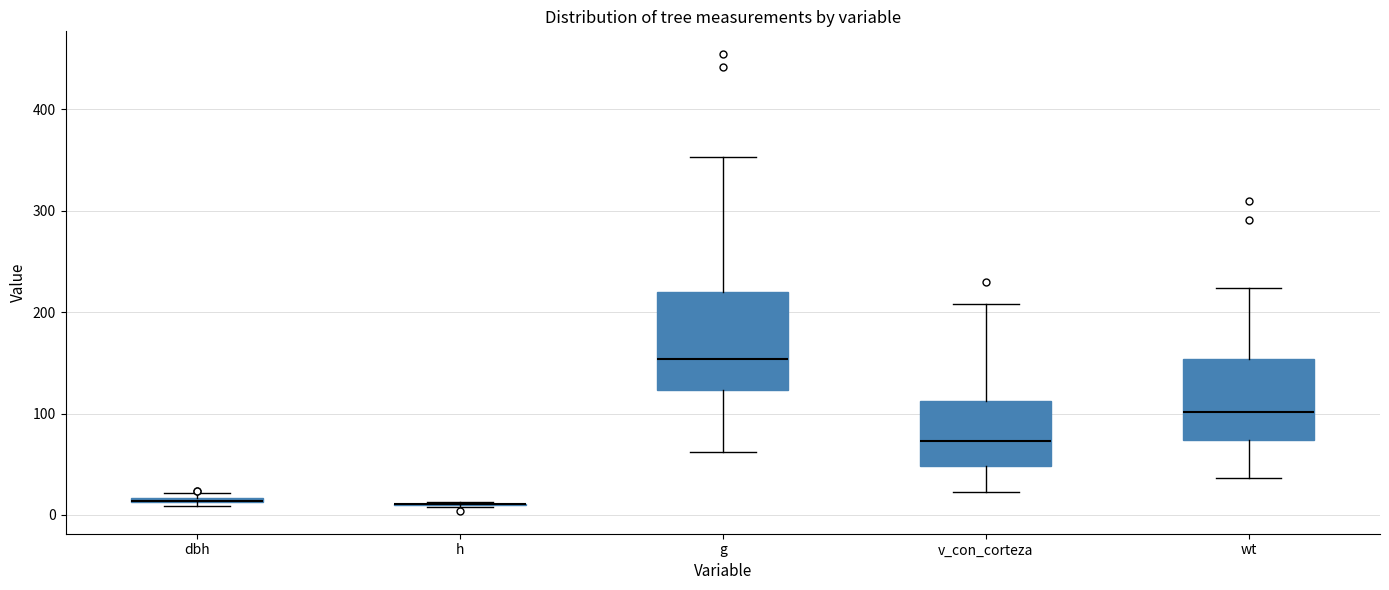

Which box is the tallest, from its lower edge to its upper edge?

g